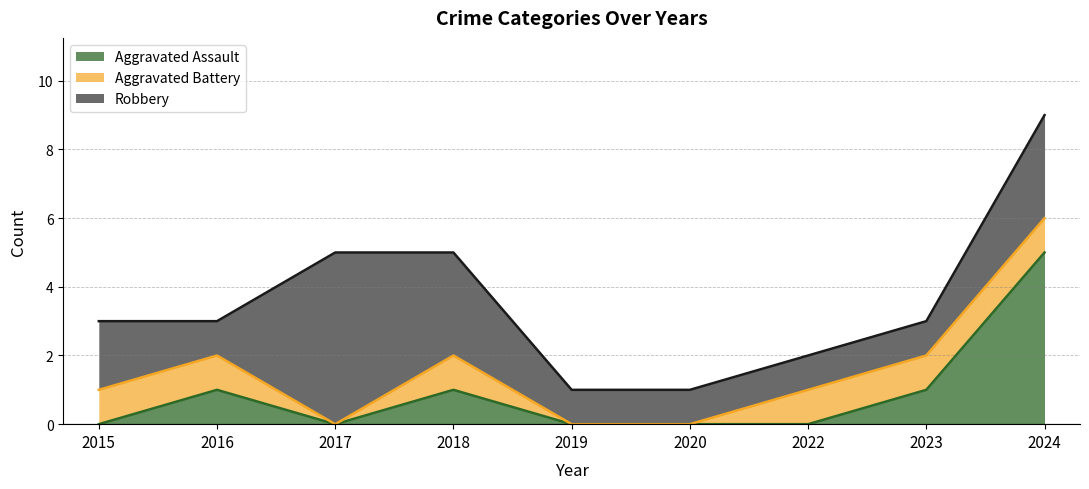

At which category does the chart reach its minimum across all series?

2015